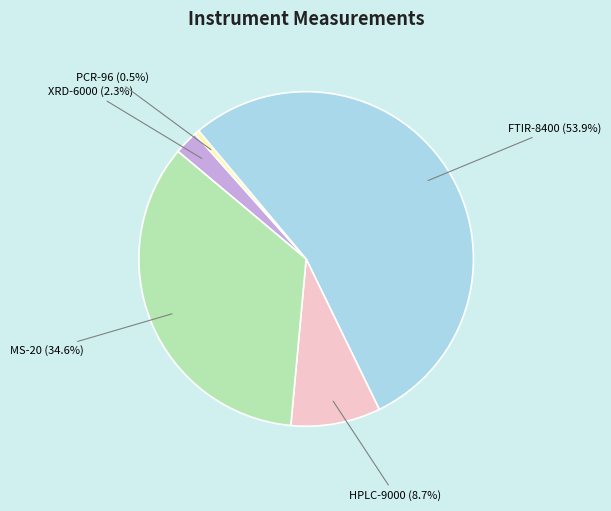

Combined, do PCR-96 and XRD-6000 account for over 50%?

No